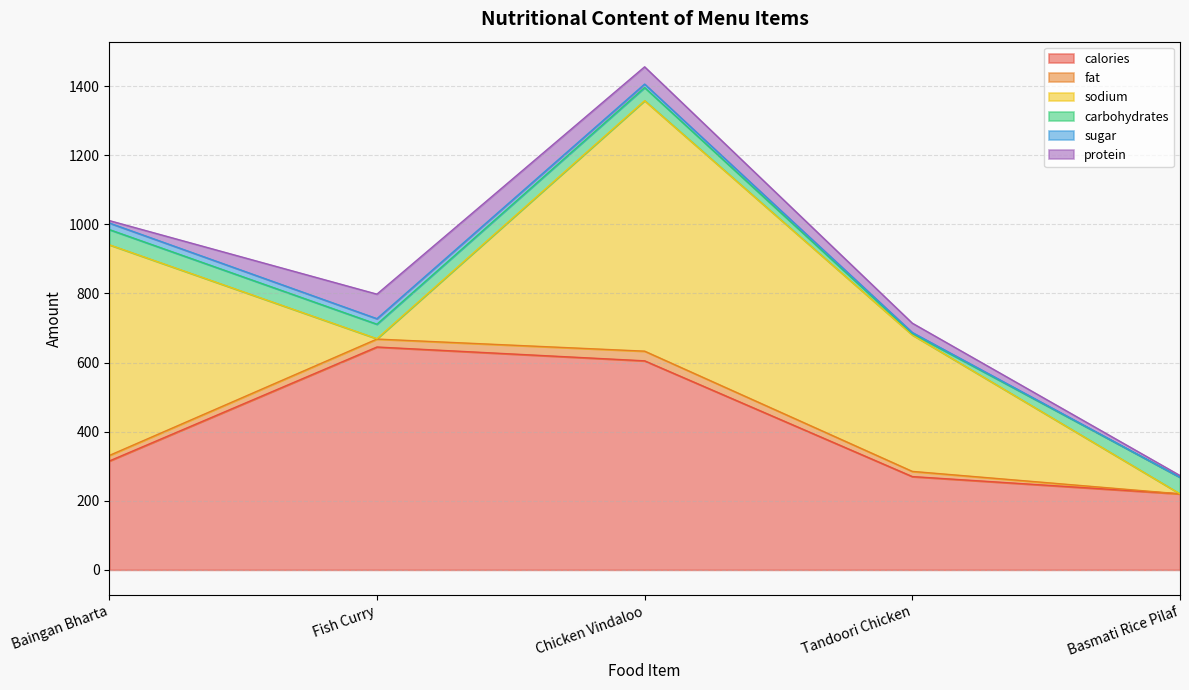

Between which two adjacent categories do sugar and protein first intersect?

Baingan Bharta and Fish Curry